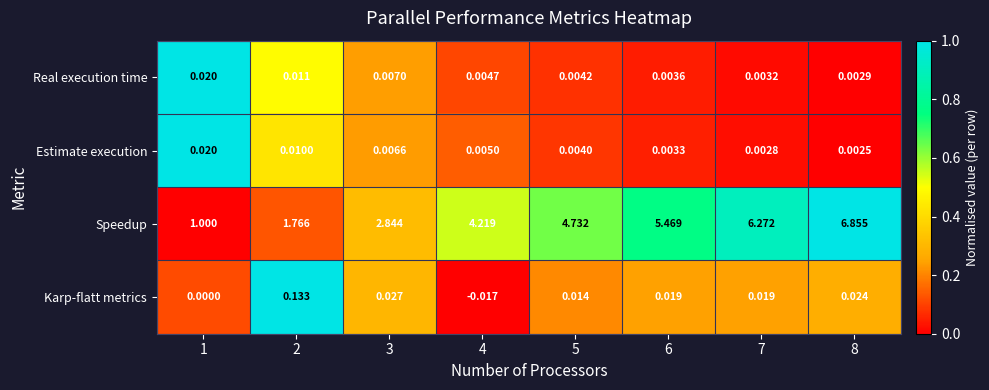

Count the number of data series in this chart.

4